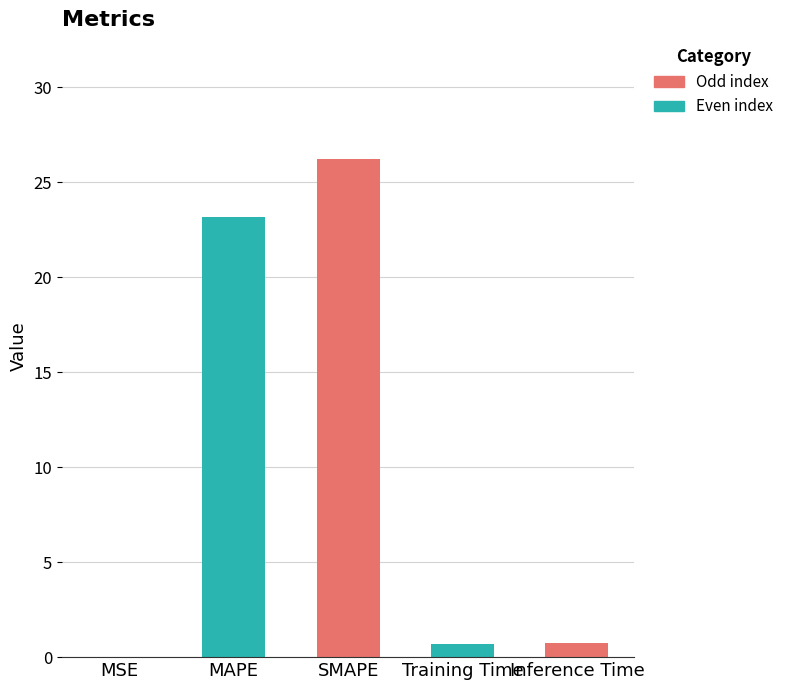

How many categories are shown in the chart?

5